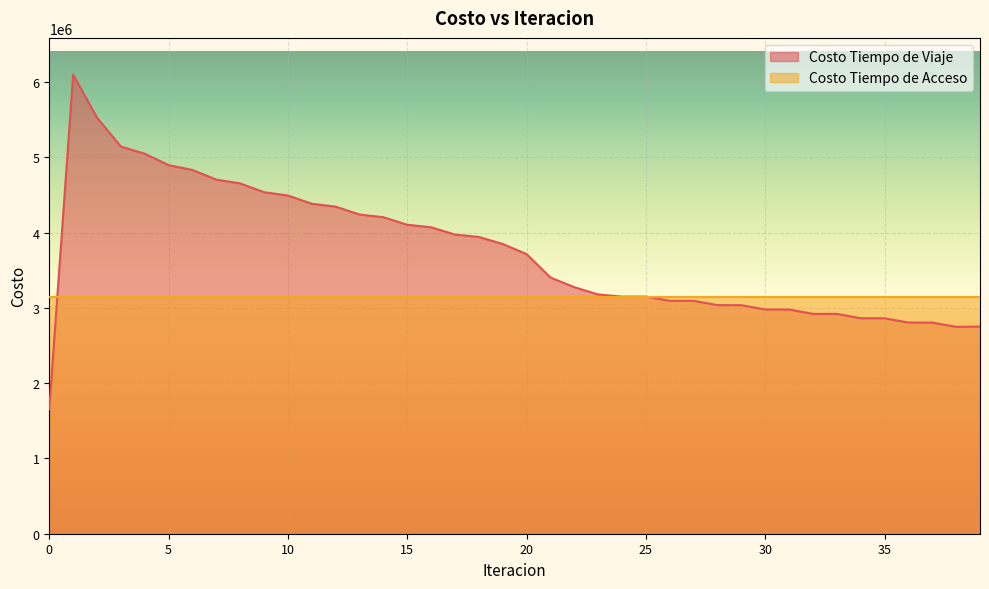

Which has a higher value, 25 or 33?

25